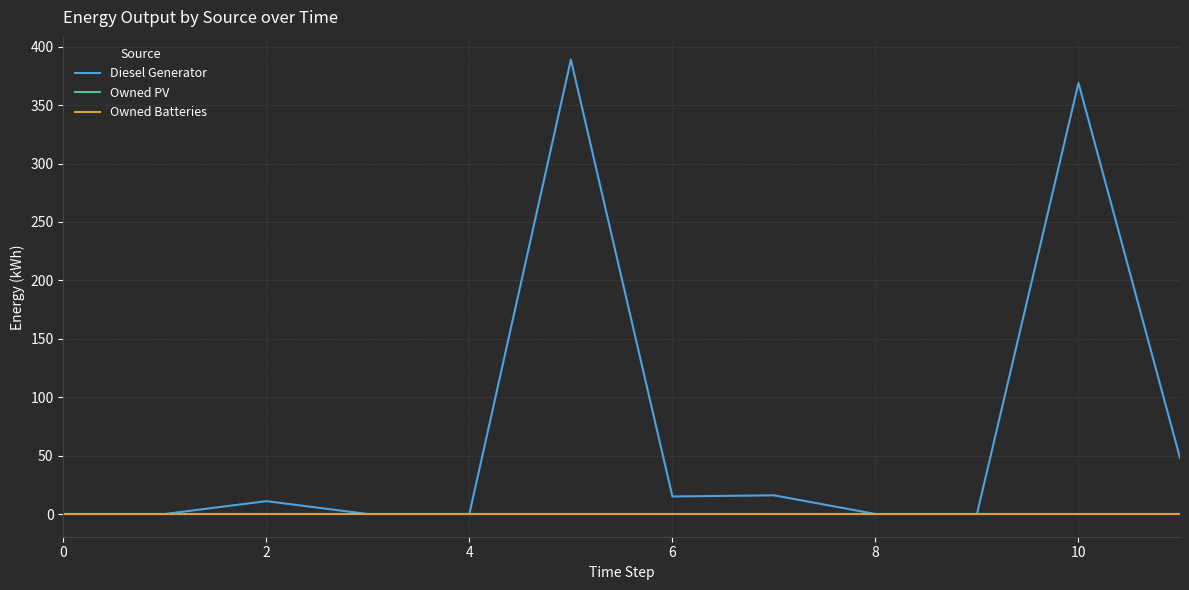

True or false: Owned PV has more than 2 interior local peaks.

False